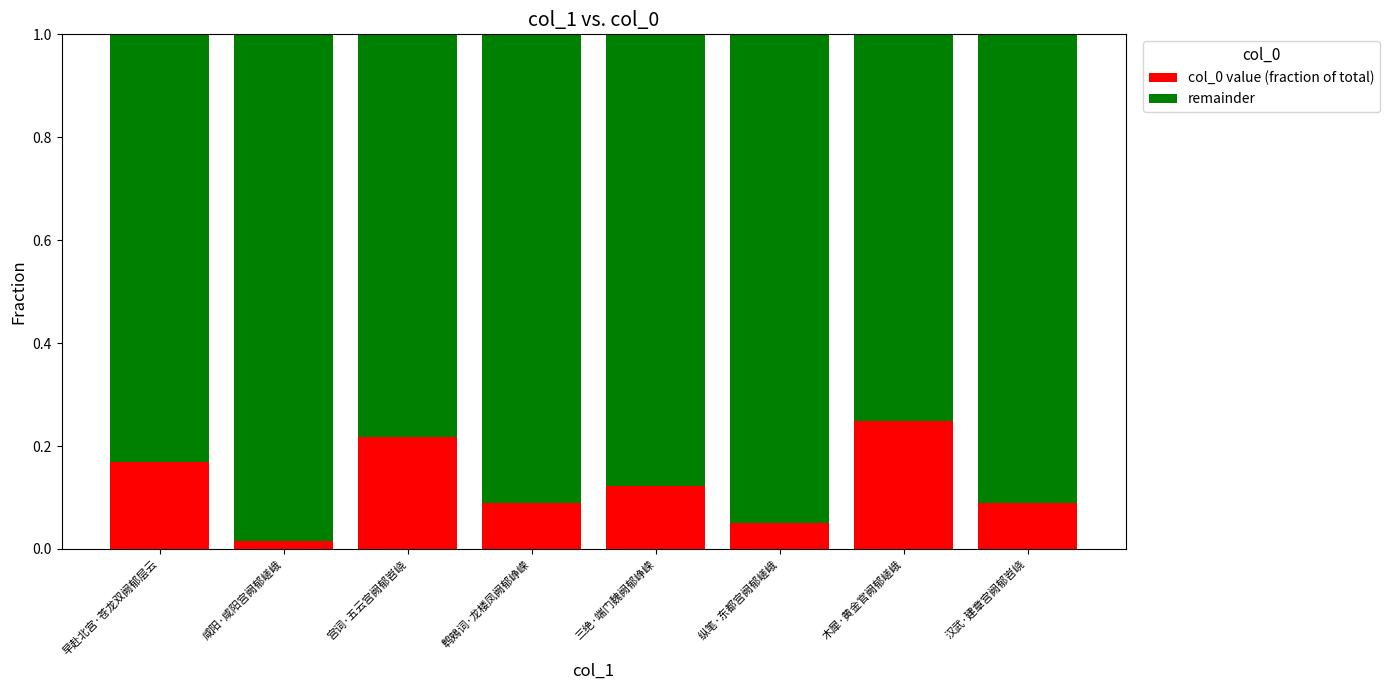

What is the sum of the col_0 value (fraction of total) values at 早赴北宫·苍龙双阙郁层云 and 宫词·五云宫阙郁岧峣?

0.4